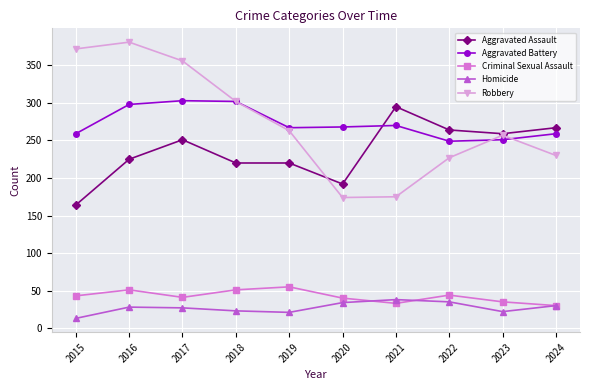

What is the approximate value of Criminal Sexual Assault at 2022?

44